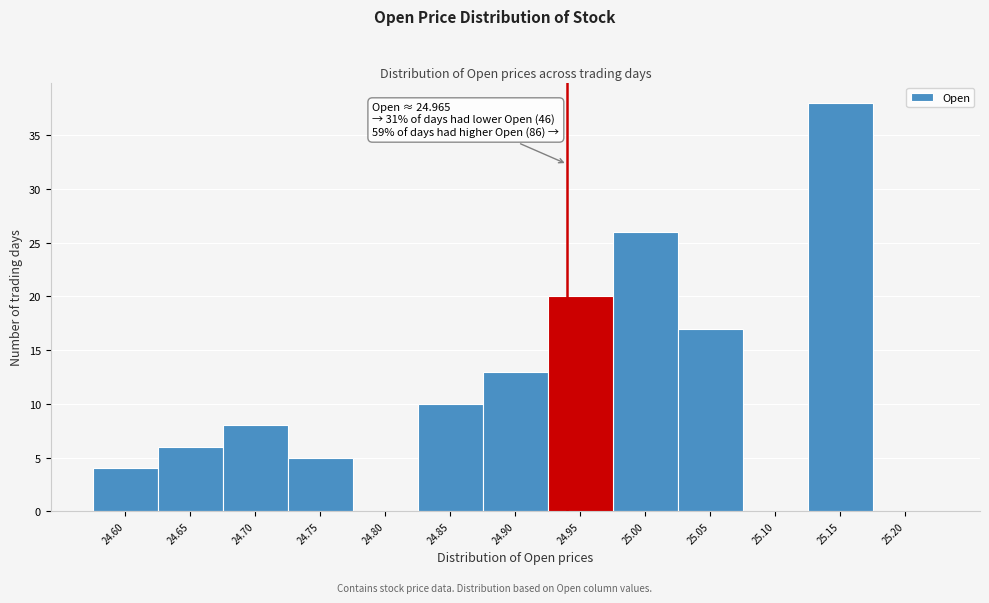

Reading left to right, extract all data points from this chart.

24.60=4	24.65=6	24.70=8	24.75=5	24.80=0	24.85=10	24.90=13	24.95=20	25.00=26	25.05=17	25.10=0	25.15=38	25.20=0